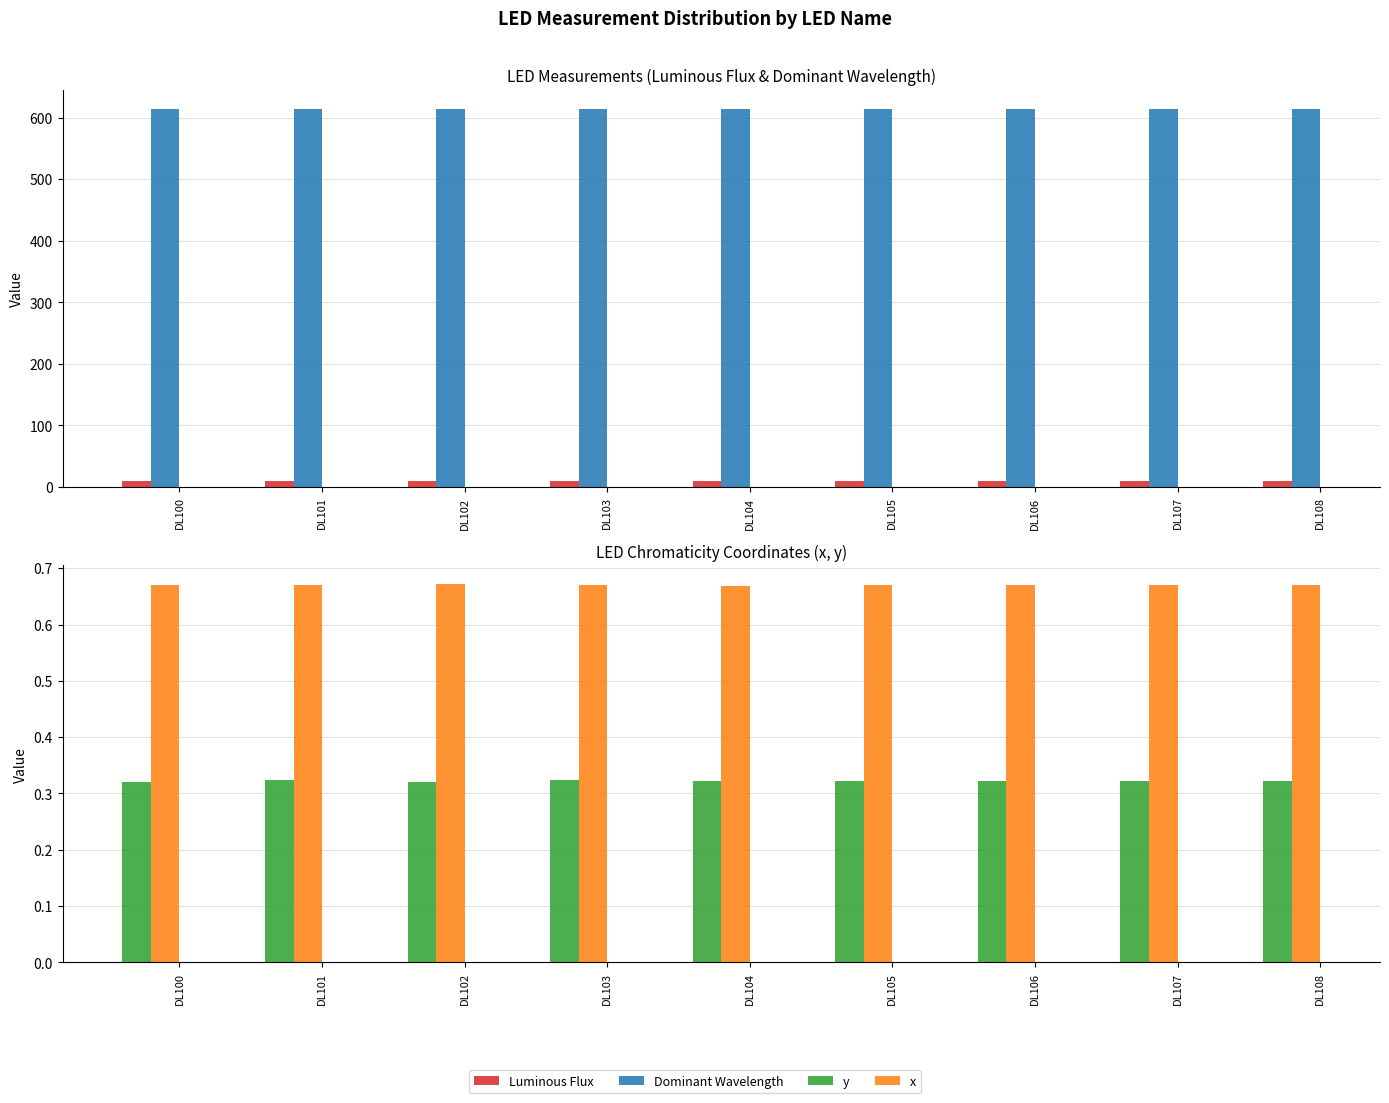

Count the number of data series in this chart.

4